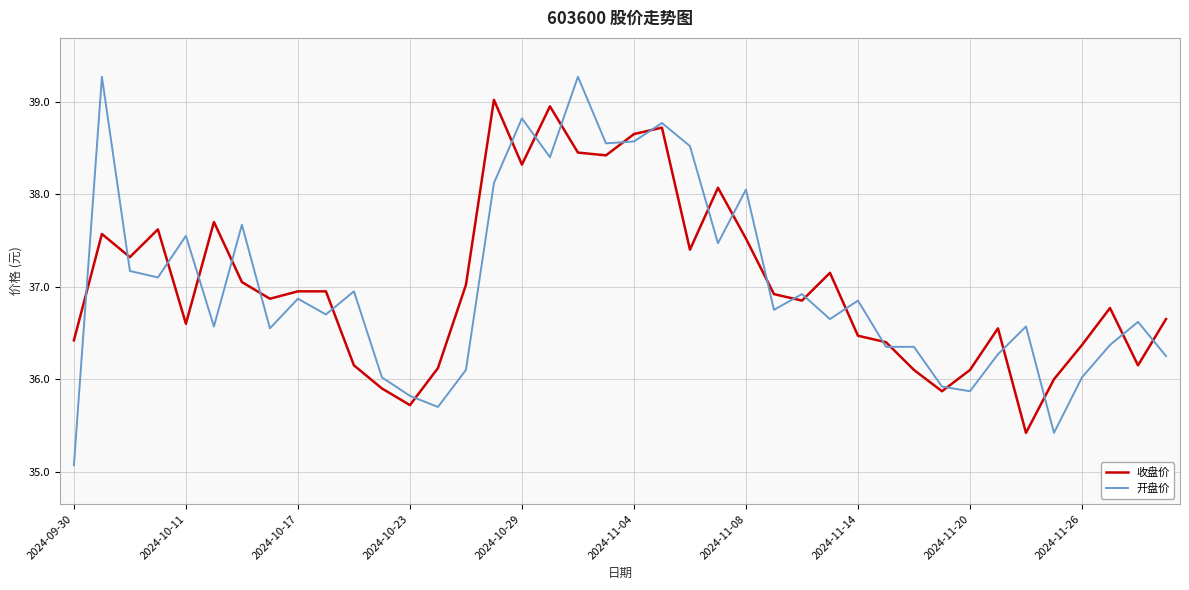

Rank the series by their maximum value, from lowest to highest.

收盘价, 开盘价